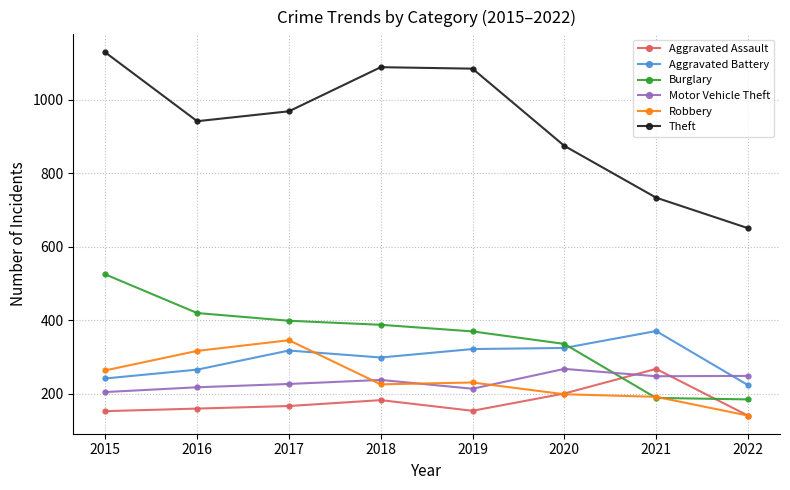

What is the minimum value shown in the chart?

140